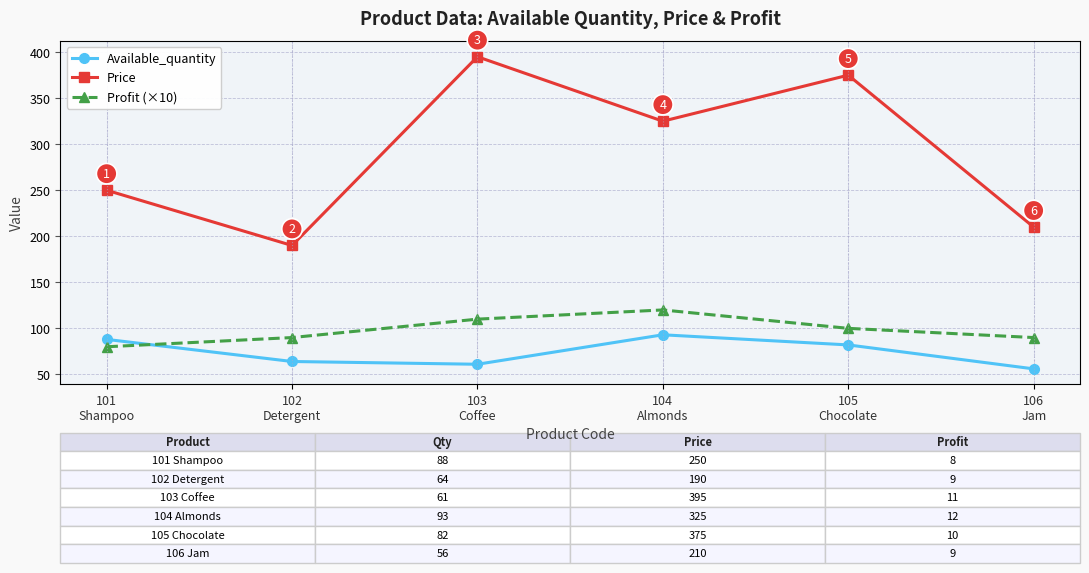

Which series has the largest total across all categories?

Price